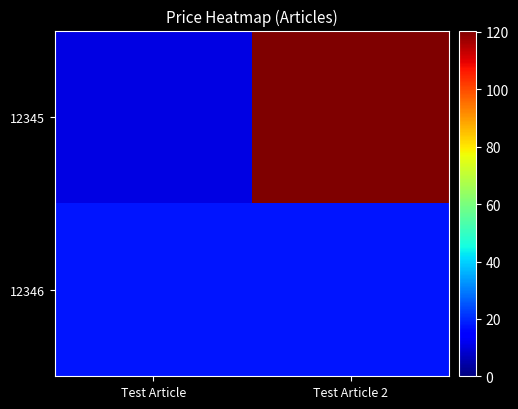

Rank the series by their maximum value, from lowest to highest.

12346, 12345